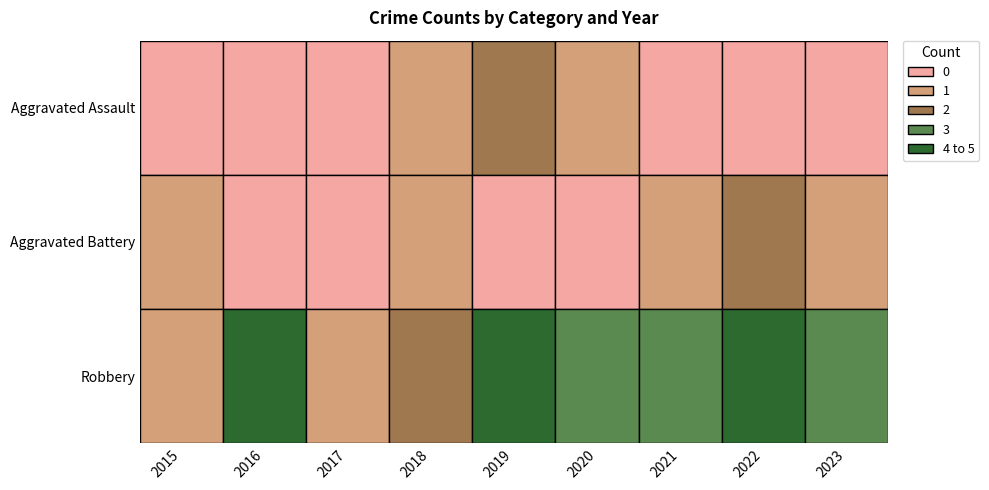

Reading left to right, transcribe all the data shown in this chart.

Aggravated Assault: 0	0	0	1	2	1	0	0	0
Aggravated Battery: 1	0	0	1	0	0	1	2	1
Robbery: 1	5	1	2	4	3	3	5	3